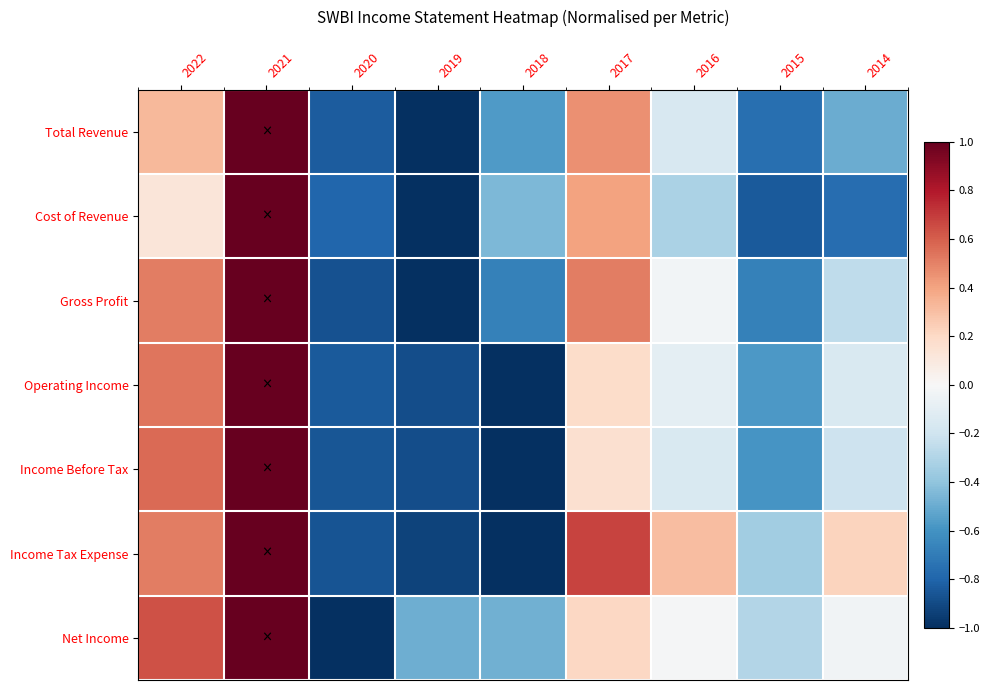

How many distinct data groups are displayed?

7